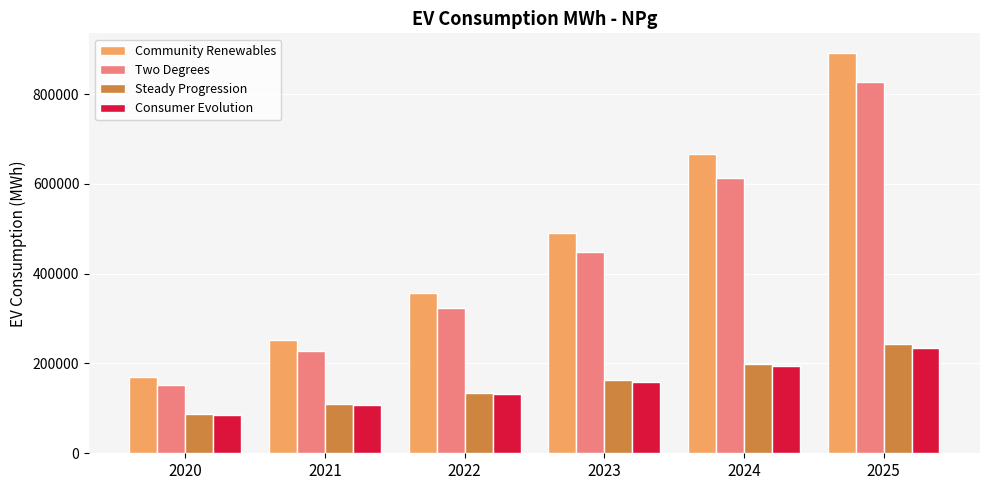

List the labels in order of Steady Progression value, smallest first.

2020, 2021, 2022, 2023, 2024, 2025